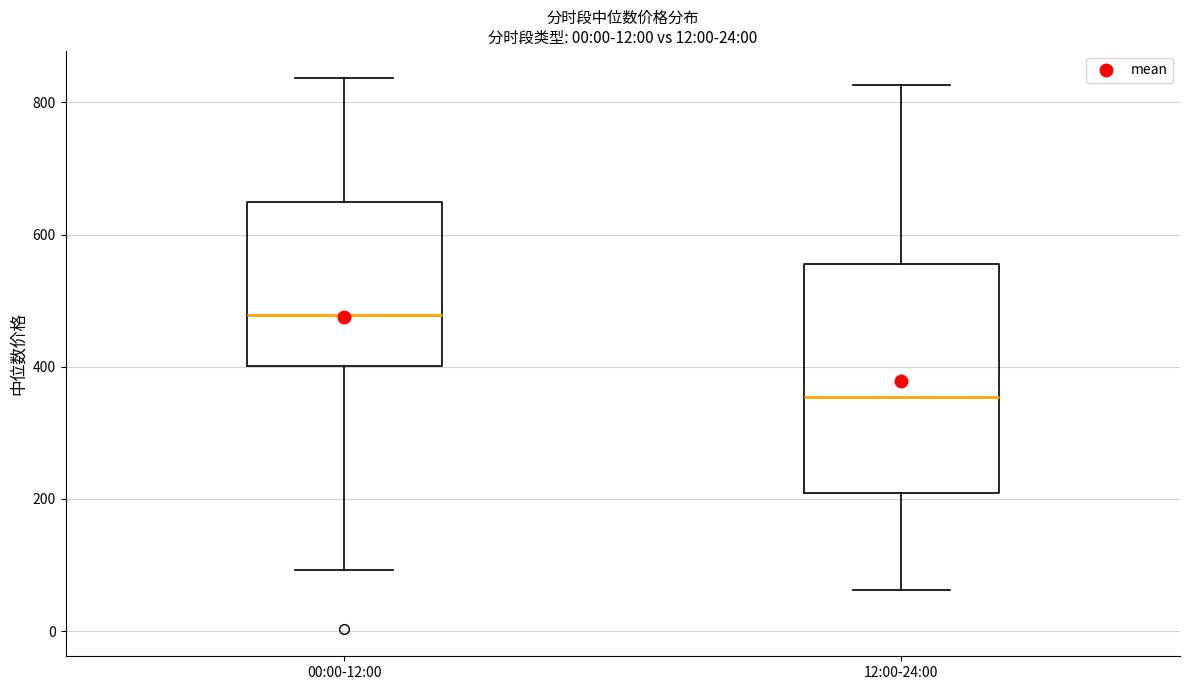

Which box is the tallest, from its lower edge to its upper edge?

12:00-24:00